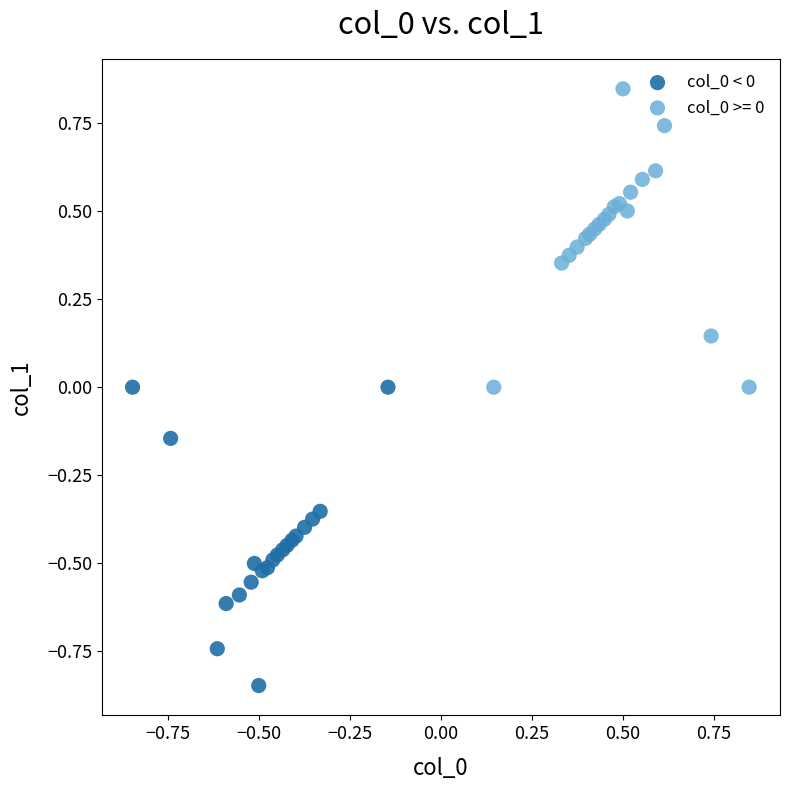

Which series reaches the minimum Y coordinate?

col_0 < 0